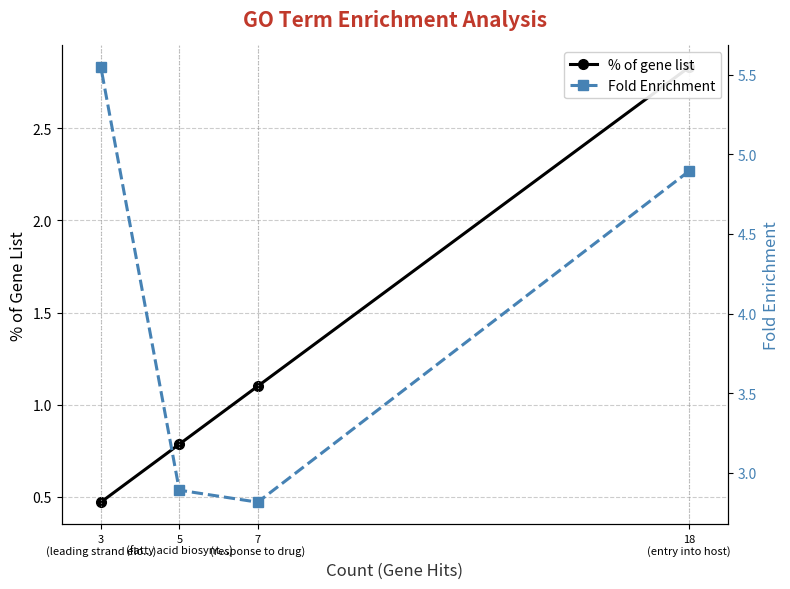

True or false: Fold Enrichment and % of gene list cross at least once.

False